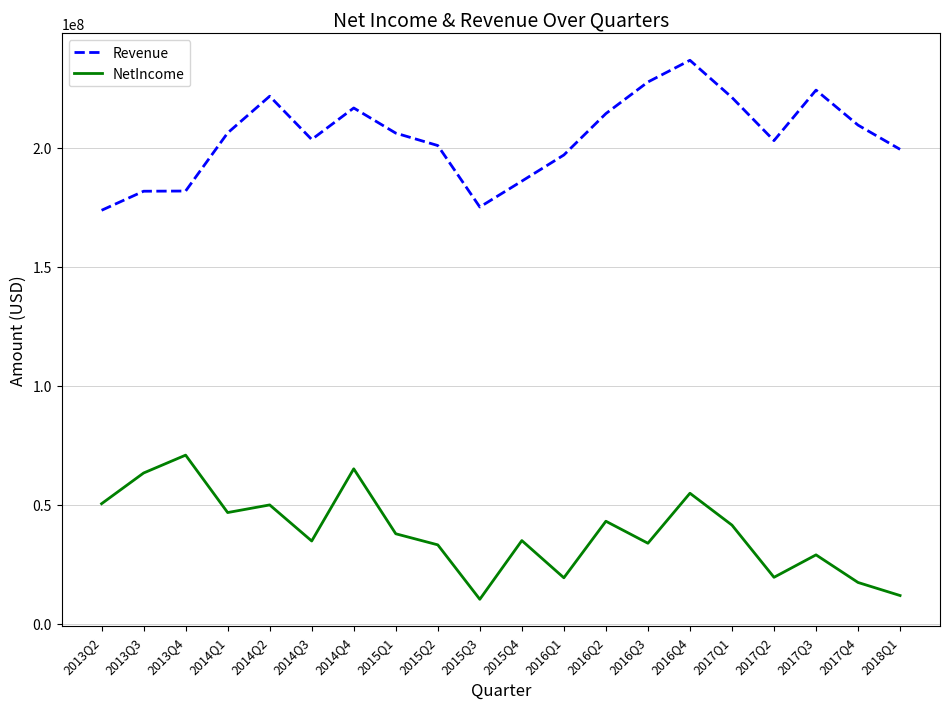

The value of Revenue at 2013Q2 is 286138713. True or false?

False